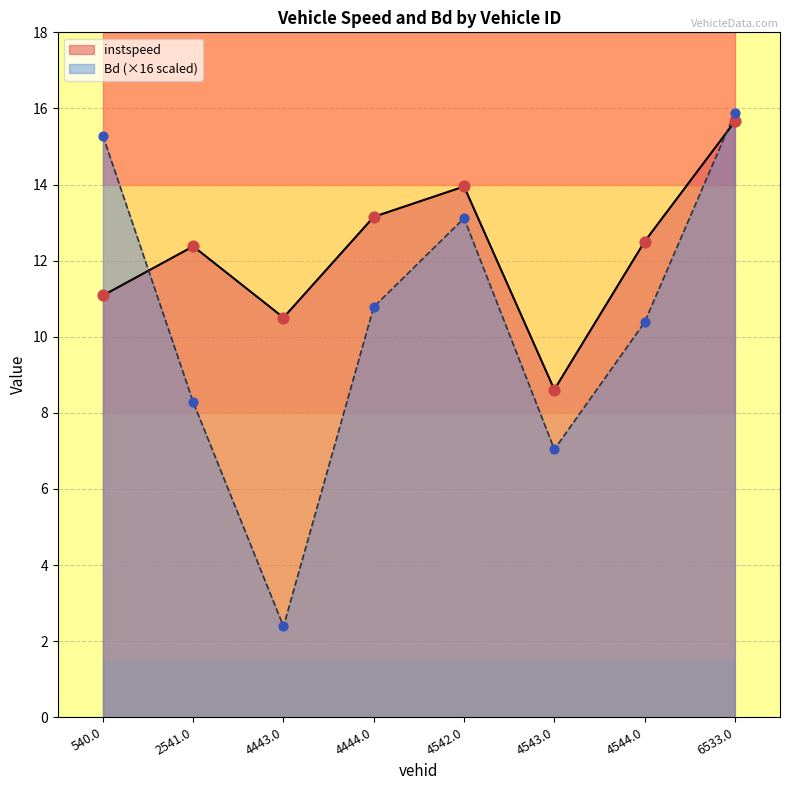

Which series has the largest total across all categories?

instspeed